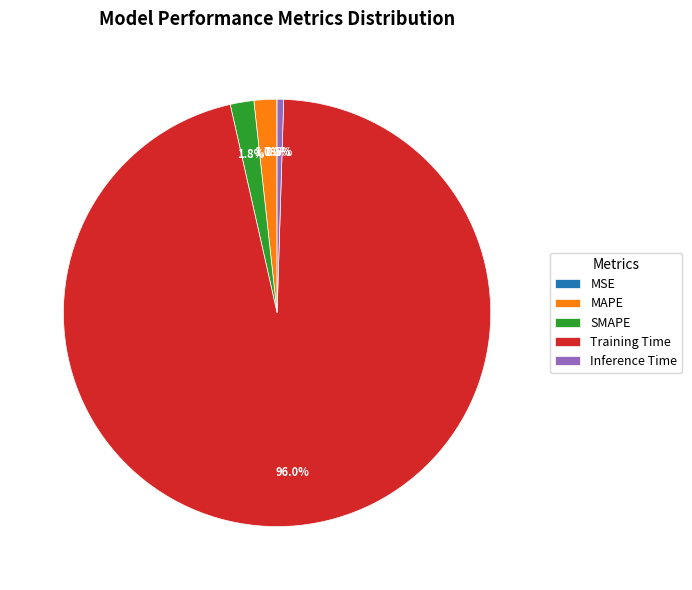

What is the majority slice?

Training Time